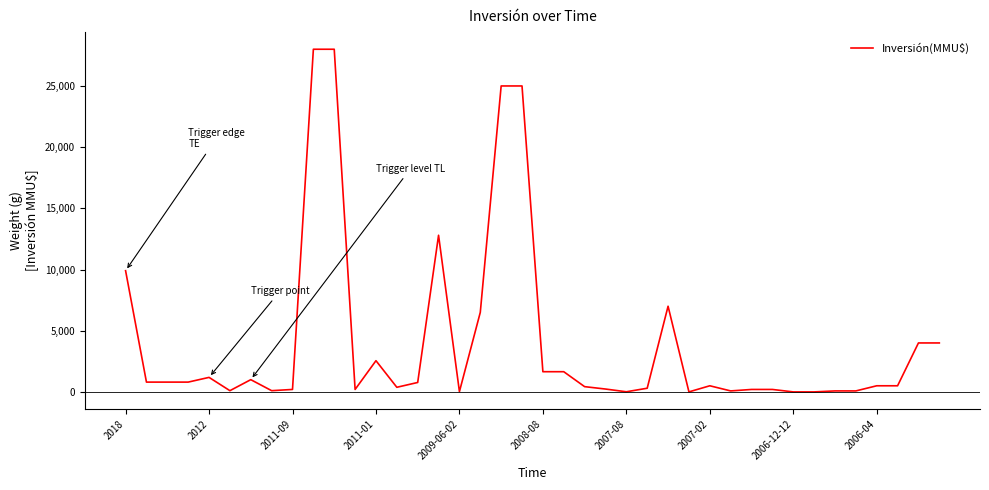

Reading right to left, what are all the values shown in this chart?

4000	4000	500	500	80	80	0	0	200	200	80	500	1	7000	300	10	234	429	1650	1650	25000	25000	6500	22	12800	770	377	2550	200	28000	28000	200	100	1000	100	1186	800	800	800	9903